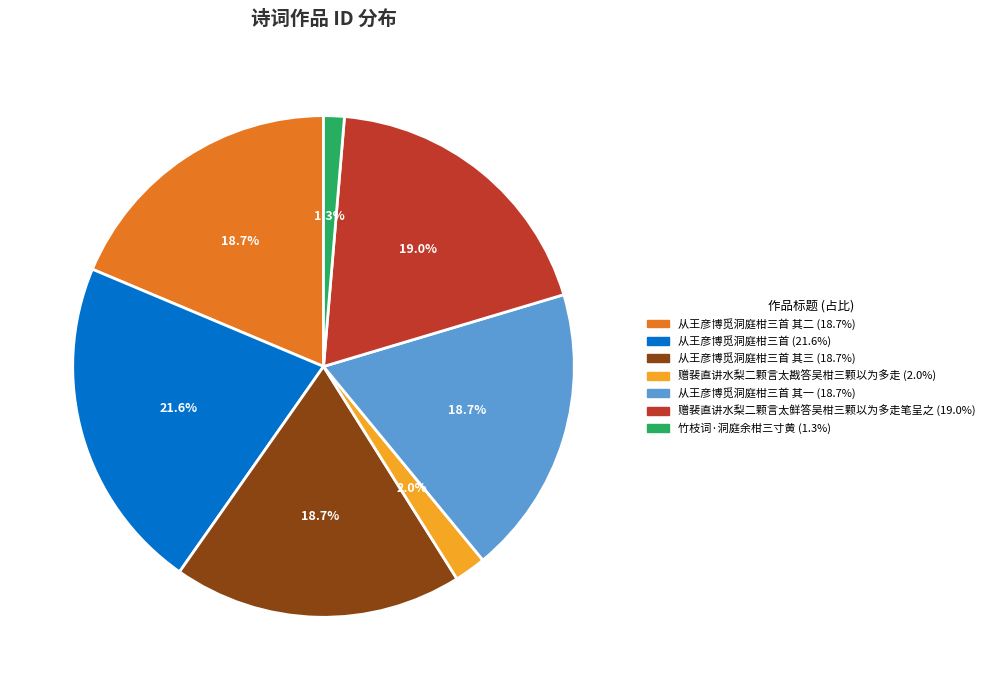

Is there a majority slice in this chart?

No